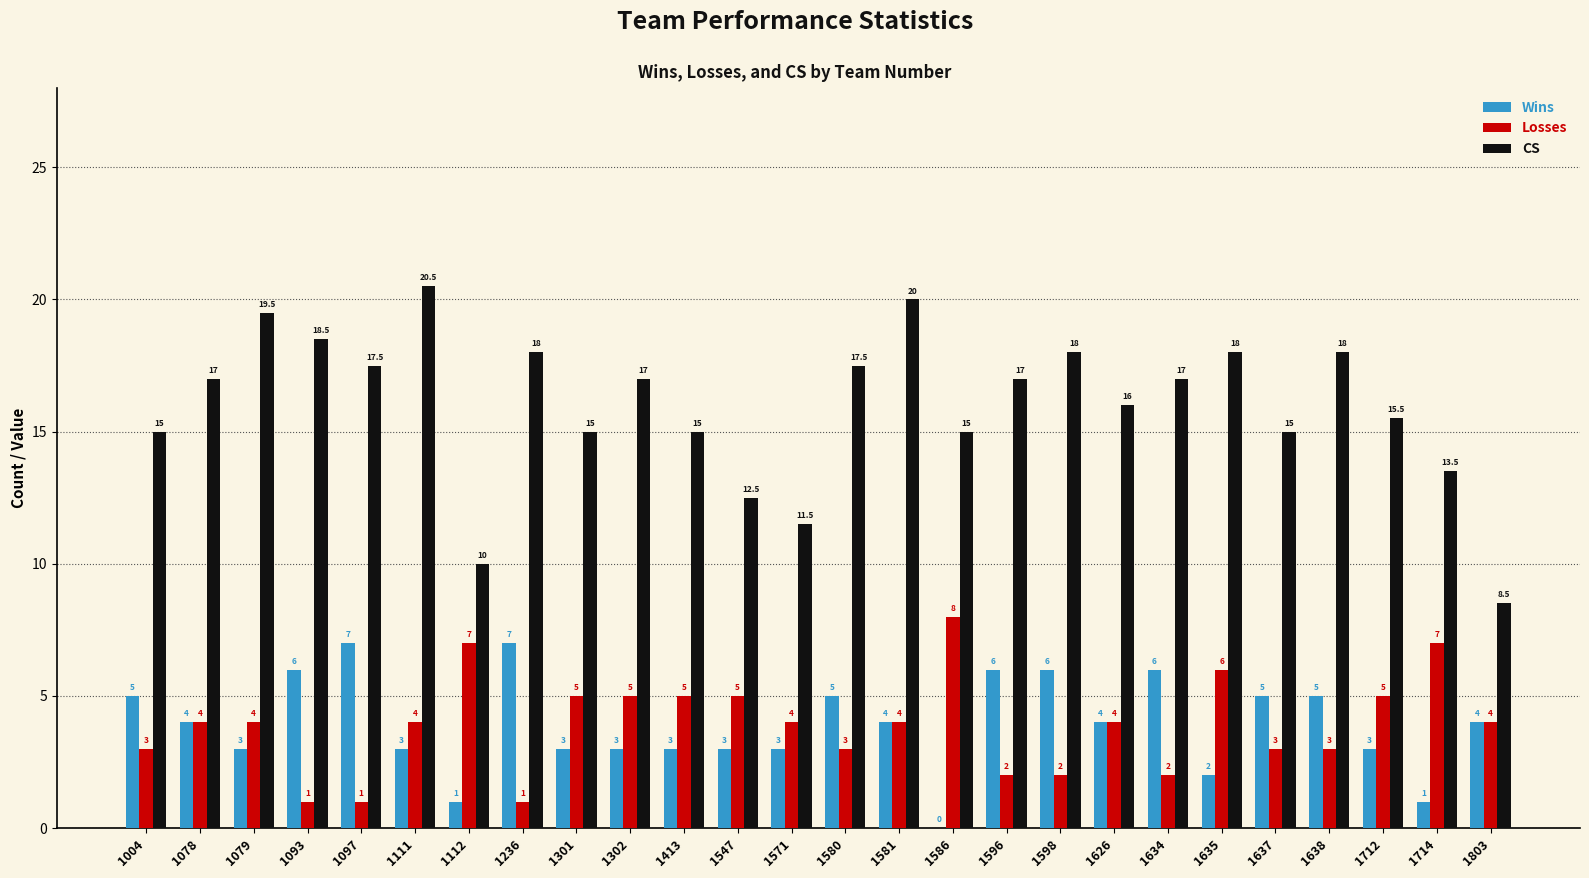

What is the total value across all series at 1596?

25.0